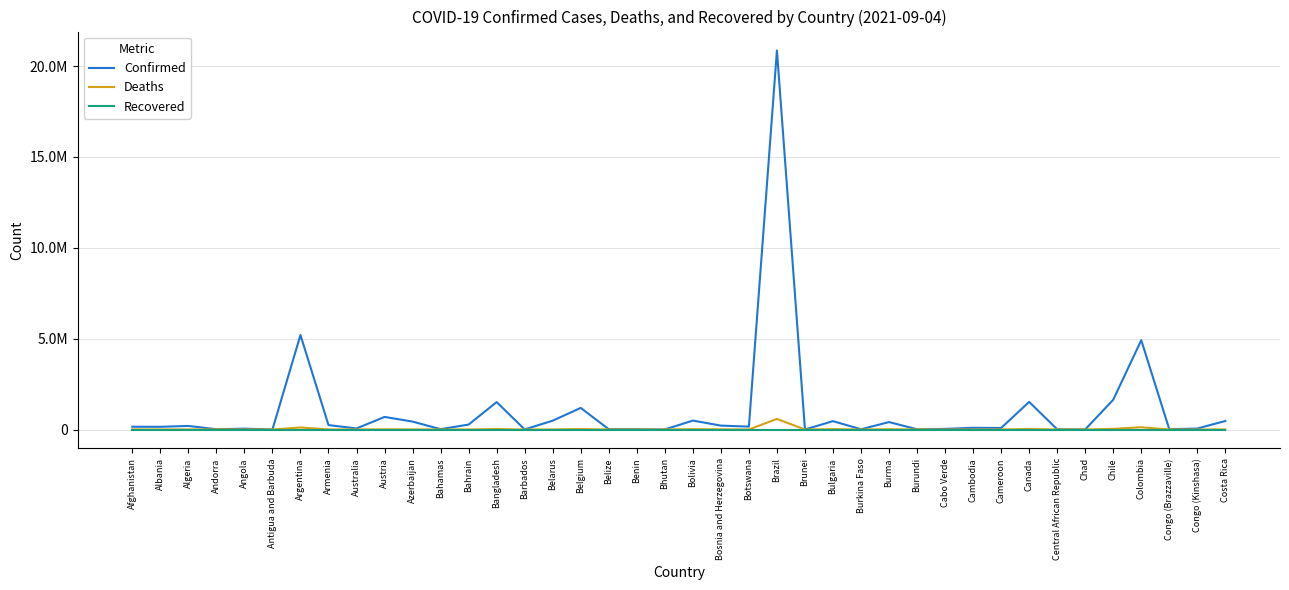

Read the Confirmed value at Algeria, to the nearest 100.

197300